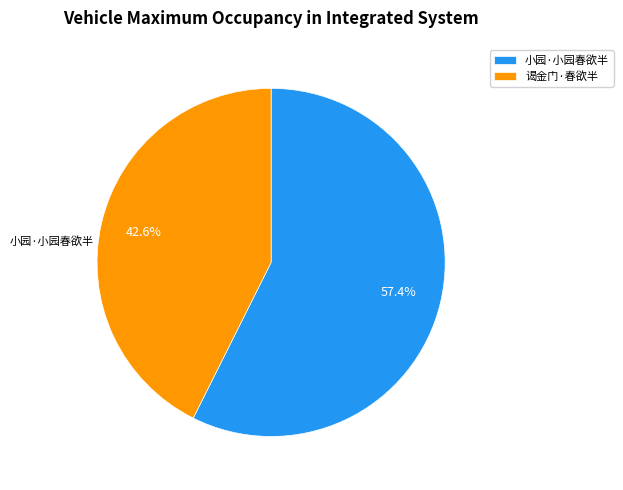

To the nearest percent, what is the difference between the largest and smallest slice percentages?

15%